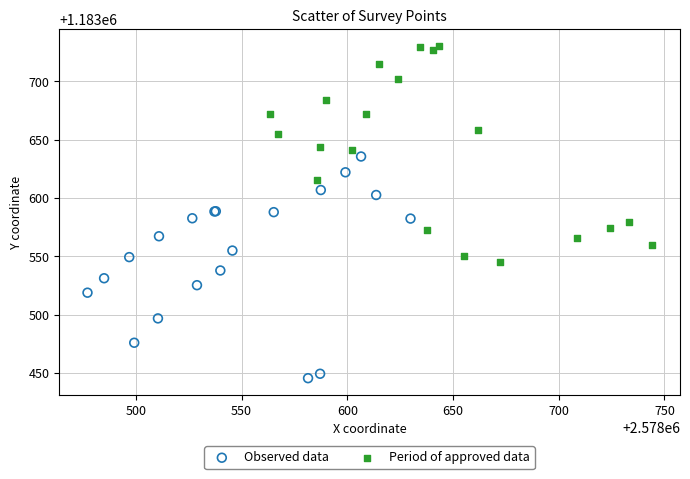

What are all the series names shown in the legend?

Observed data, Period of approved data